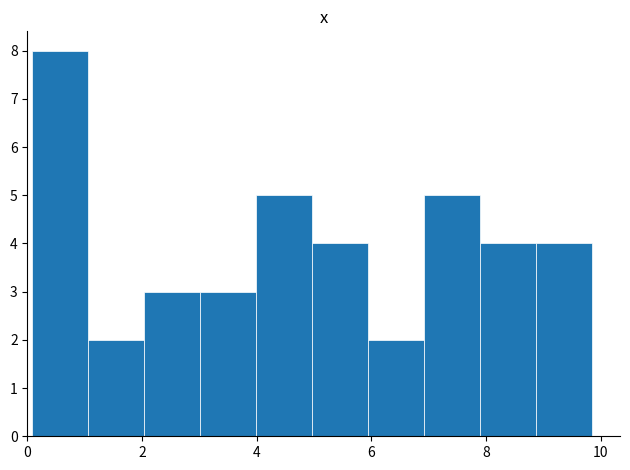

Reading left to right, transcribe this chart: for each bar, give the range it covers on the x-axis and its height. Neither the bar edges nor the heights are printed on the chart, so give them approximately, as read against the axes.

0.0 to 1.0: 8
1.0 to 2.0: 2
2.0 to 3.0: 3
3.0 to 4.0: 3
4.0 to 5.0: 5
5.0 to 6.0: 4
6.0 to 7.0: 2
7.0 to 7.8: 5
7.8 to 8.8: 4
8.8 to 9.8: 4